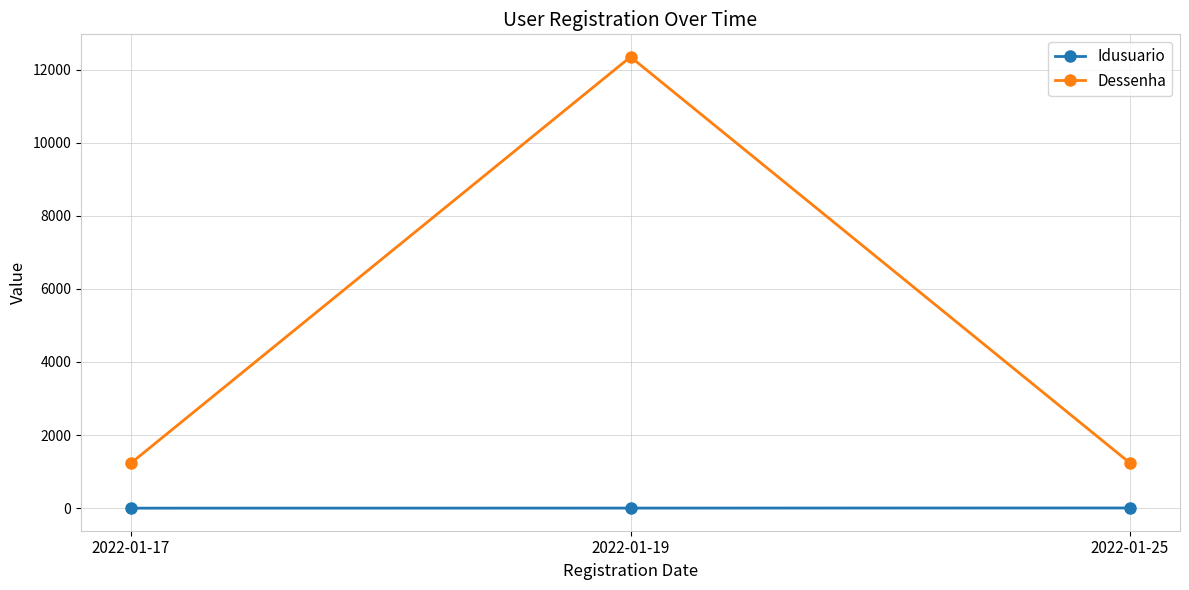

What is the smallest value displayed?

1